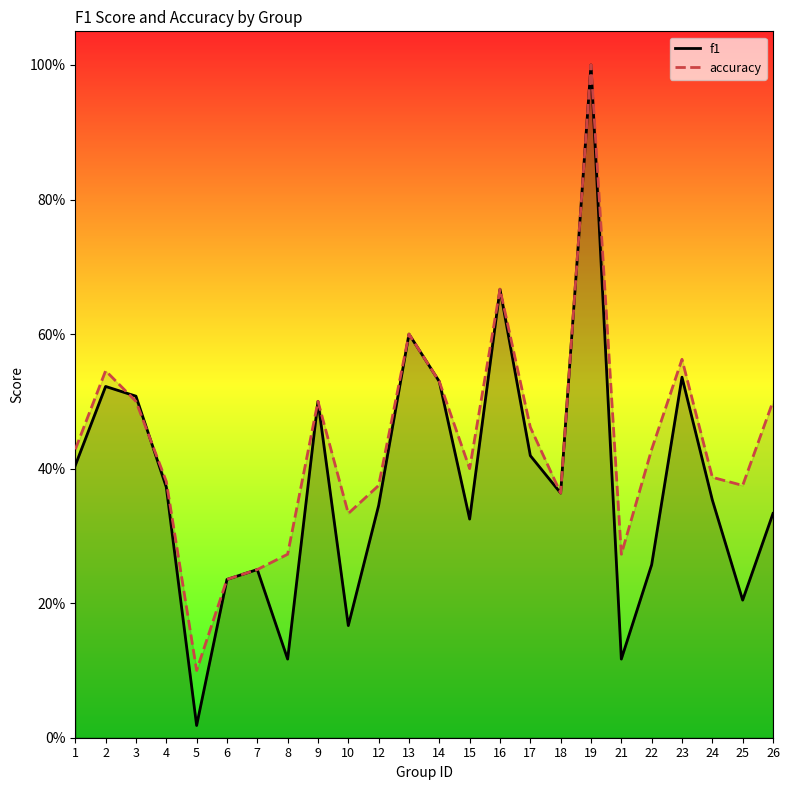

Reading right to left, list all the values displayed in this chart.

f1: 0.3	0.2	0.4	0.5	0.3	0.1	1.0	0.4	0.4	0.7	0.3	0.5	0.6	0.3	0.2	0.5	0.1	0.2	0.2	0.0	0.4	0.5	0.5	0.4
accuracy: 0.5	0.4	0.4	0.6	0.4	0.3	1.0	0.4	0.5	0.7	0.4	0.5	0.6	0.4	0.3	0.5	0.3	0.2	0.2	0.1	0.4	0.5	0.5	0.4